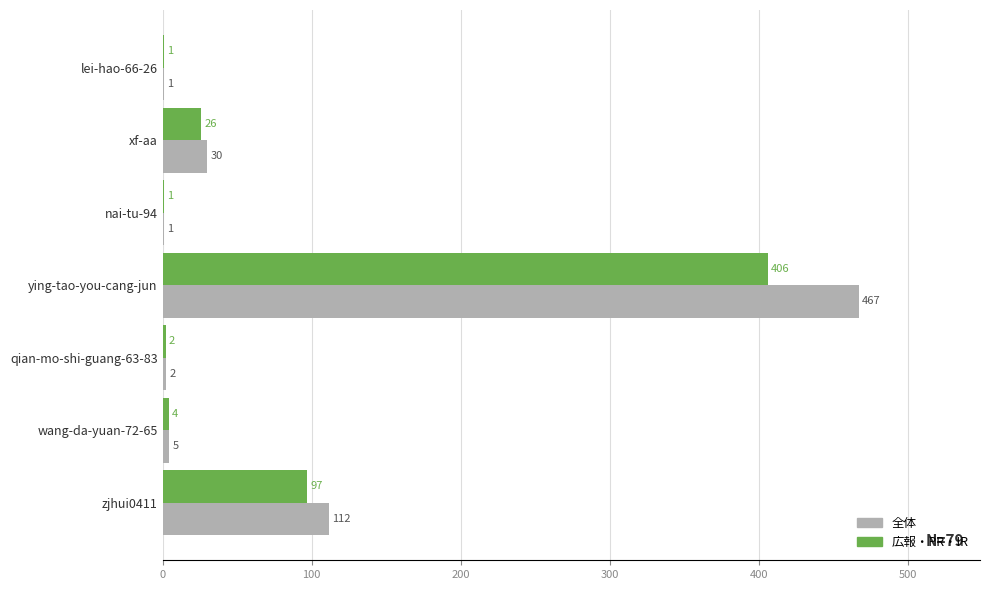

At which label is 全体 closest to 234?

zjhui0411